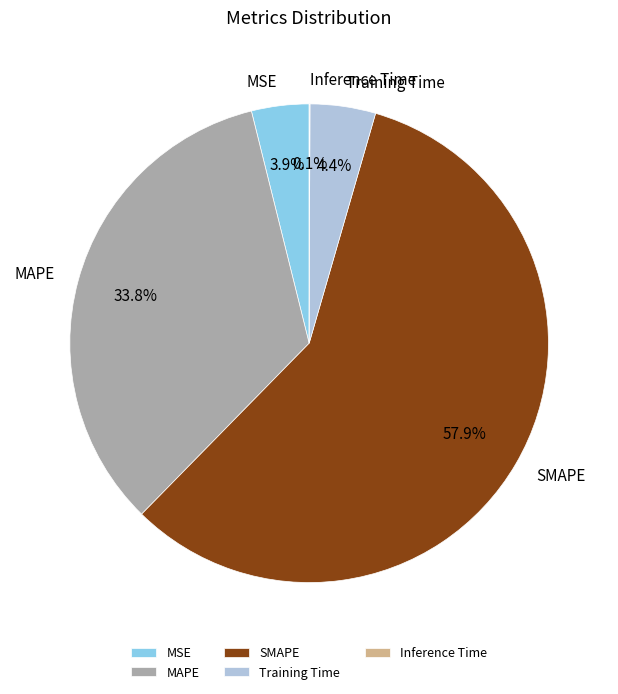

Do SMAPE and MAPE together represent more than half of the pie?

Yes